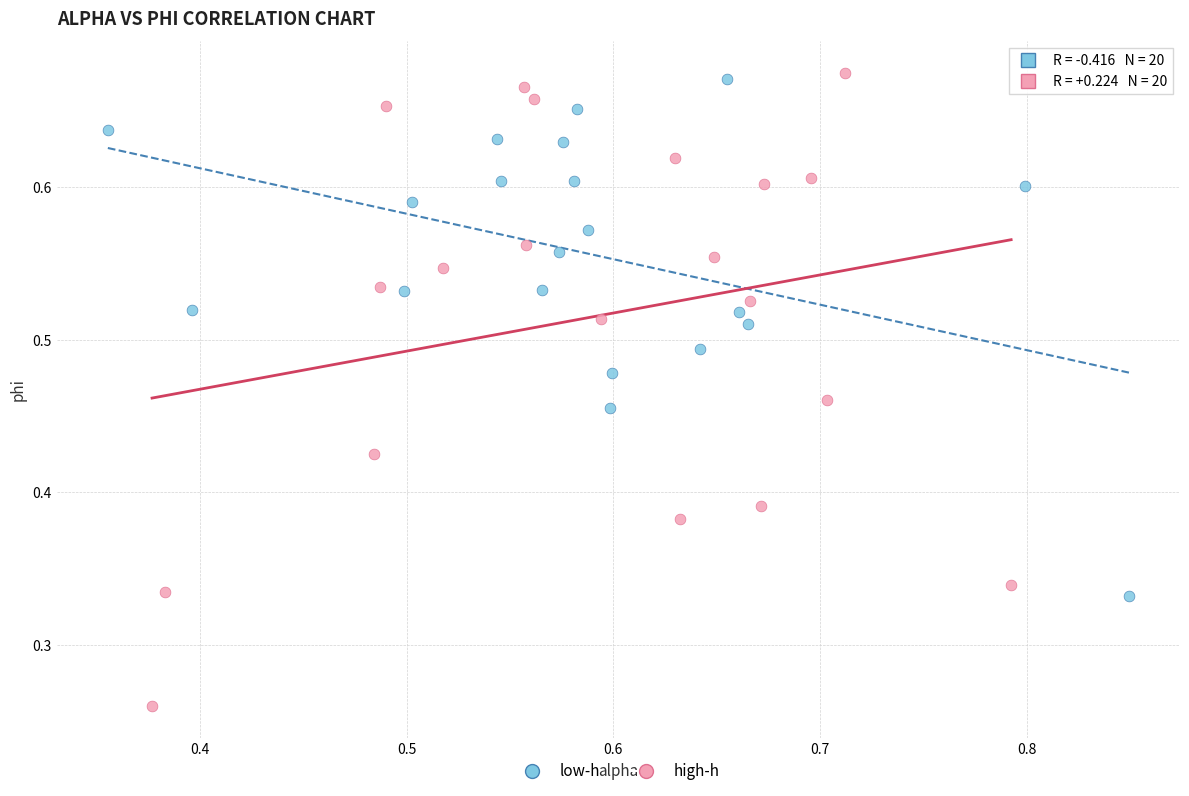

Which series reaches the maximum Y coordinate?

high-h